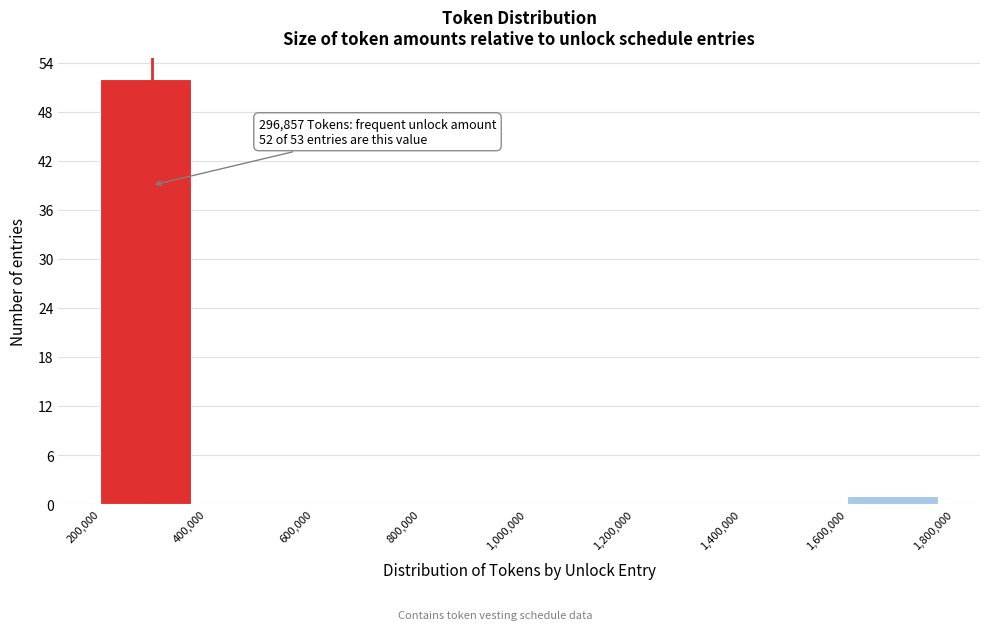

Over which range of the x-axis is the bar tallest?

200,000 to 400,000